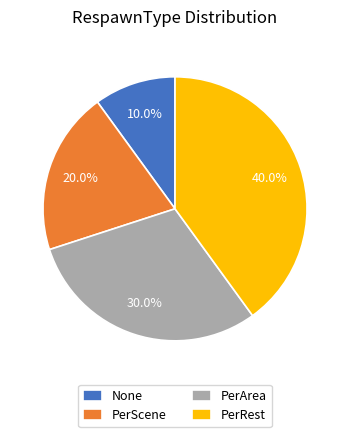

Is it true that PerRest is 49% of the pie?

False